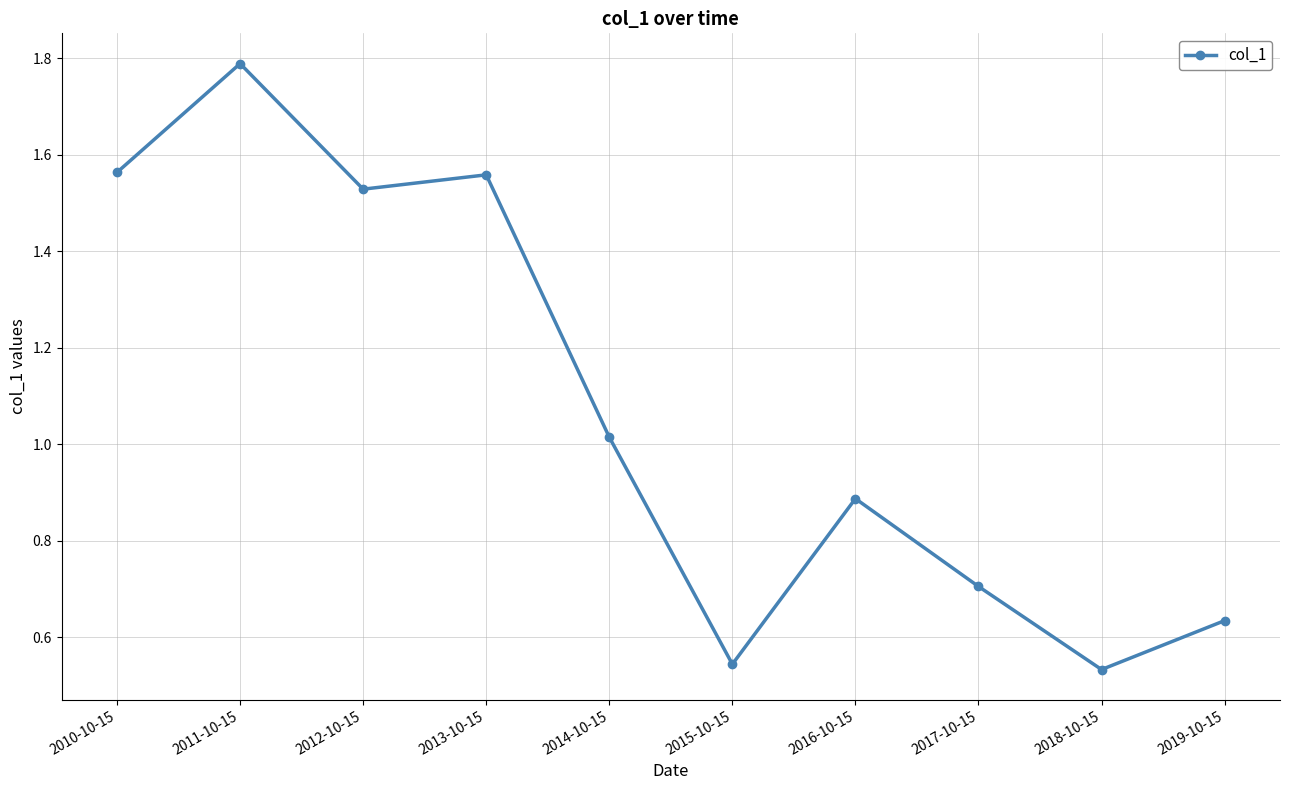

What is the label of the 4th point from the right?

2016-10-15